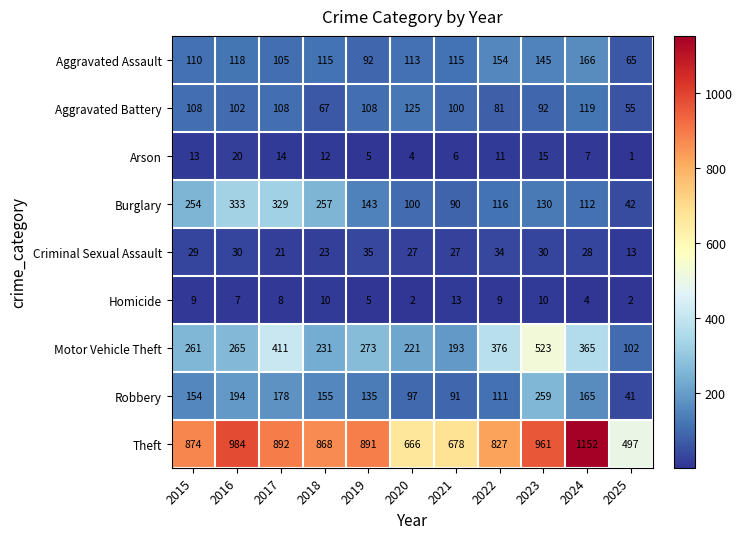

What is the difference between the second highest and second lowest values in the Criminal Sexual Assault series?

13